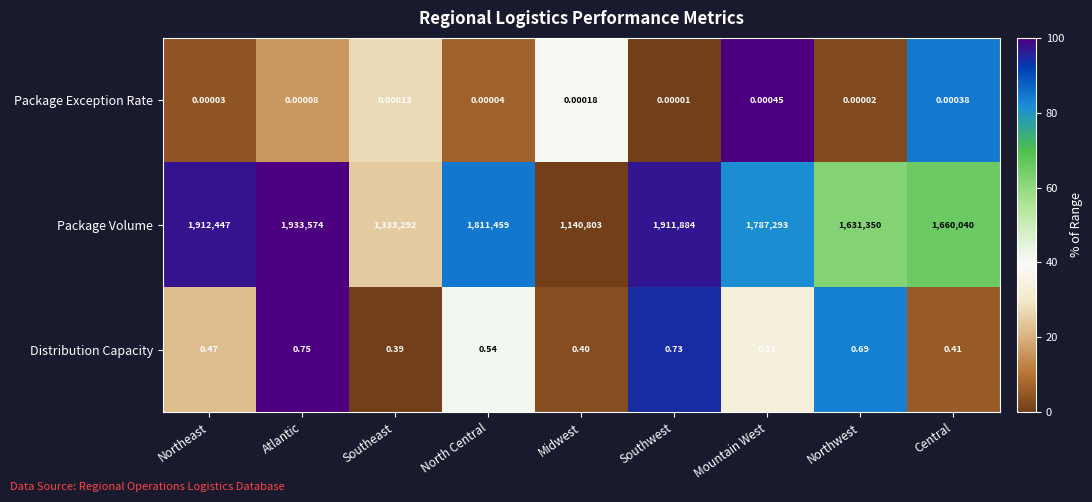

Where is Package Volume nearest to the value 1537188?

Northwest